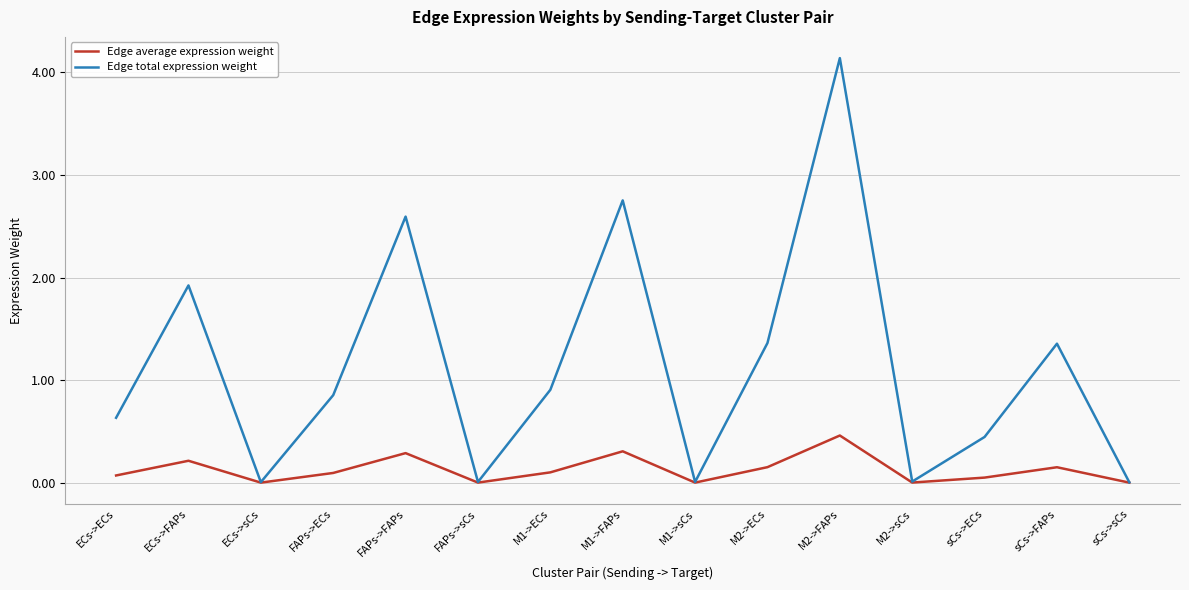

The Edge total expression weight series shows 1.4 at M2->ECs. True or false?

True